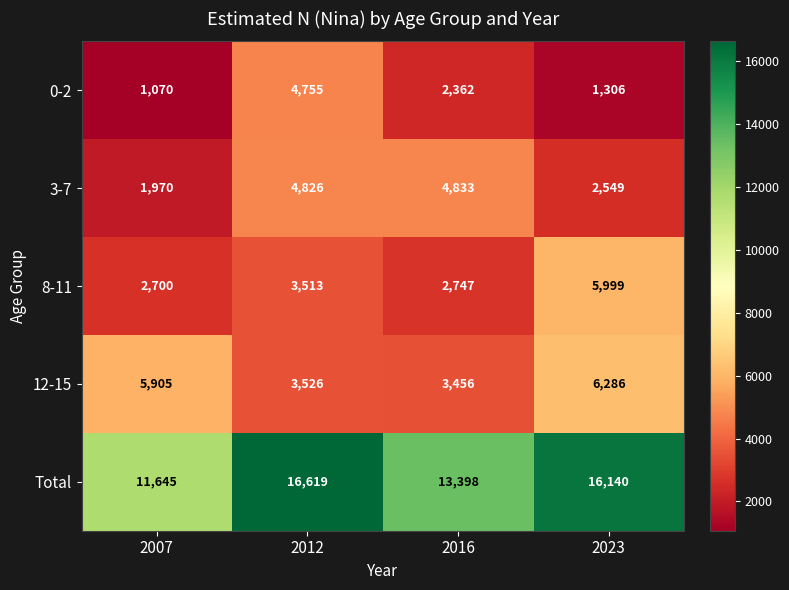

Reading left to right, list all the values displayed in this chart.

0-2: 2007=1070	2012=4755	2016=2362	2023=1306
3-7: 2007=1970	2012=4826	2016=4833	2023=2549
8-11: 2007=2700	2012=3513	2016=2747	2023=5999
12-15: 2007=5905	2012=3526	2016=3456	2023=6286
Total: 2007=11645	2012=16619	2016=13398	2023=16140